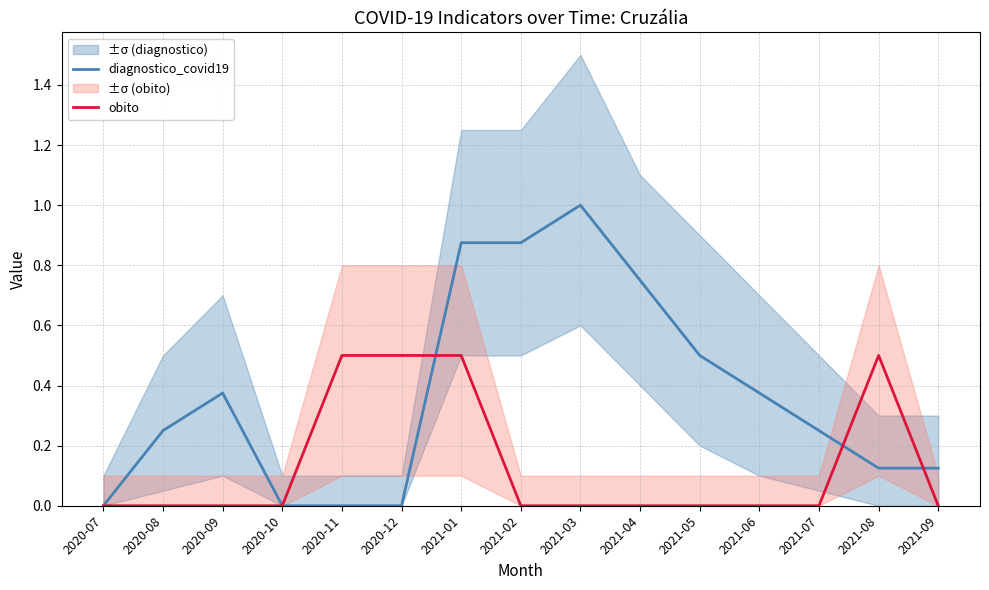

How many series are shown in this chart?

2